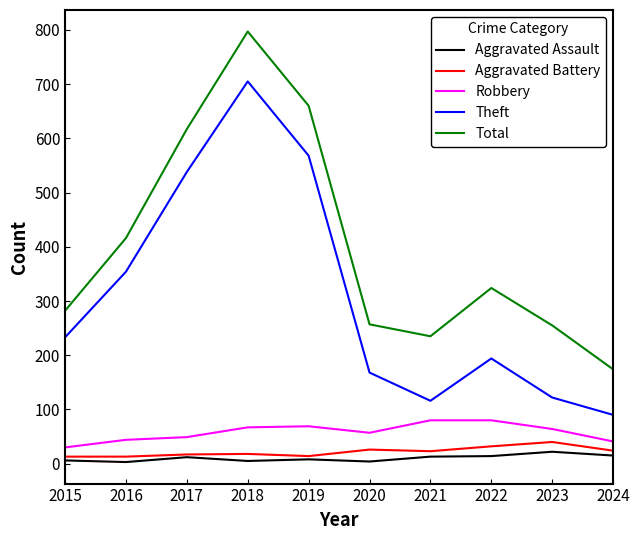

True or false: Aggravated Battery and Total cross at least once.

False